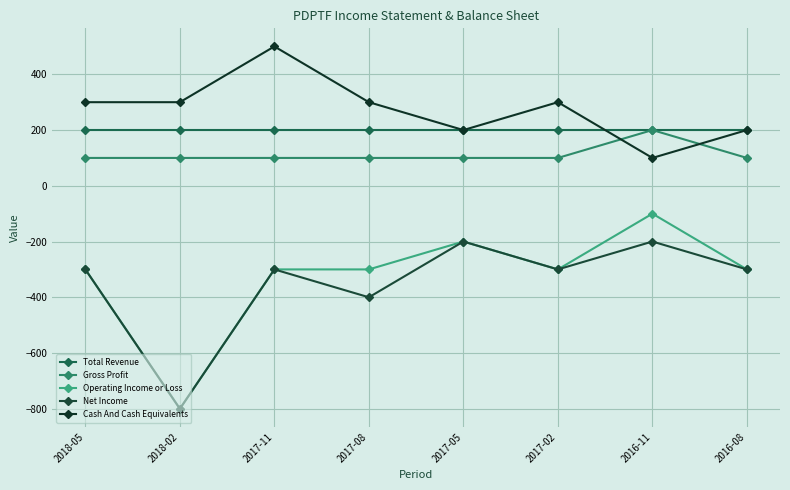

Which series has the largest range (max minus min)?

Operating Income or Loss